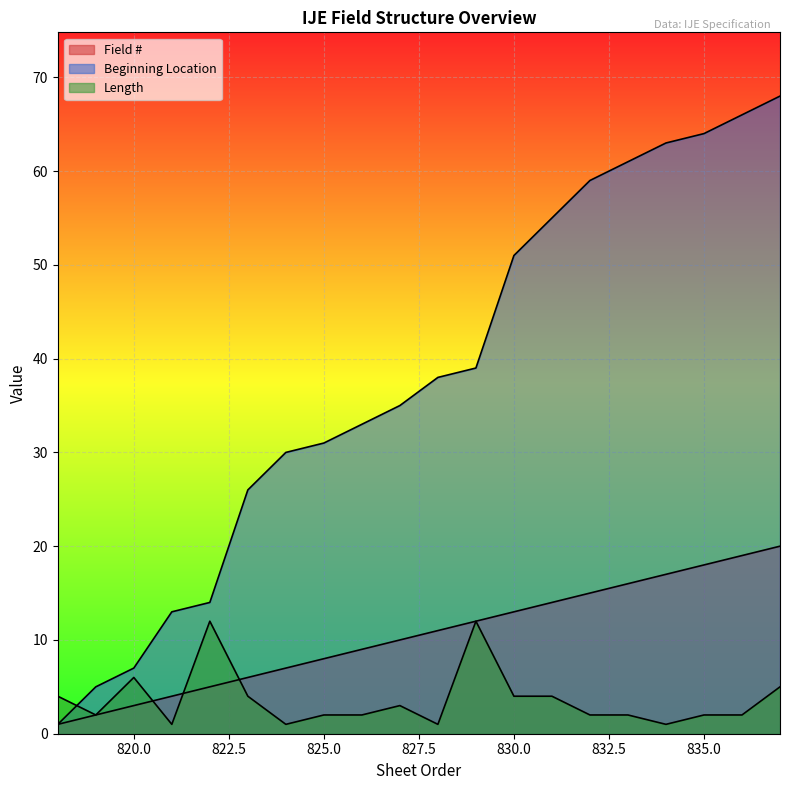

Is it true that Length equals 12 at 822?

True